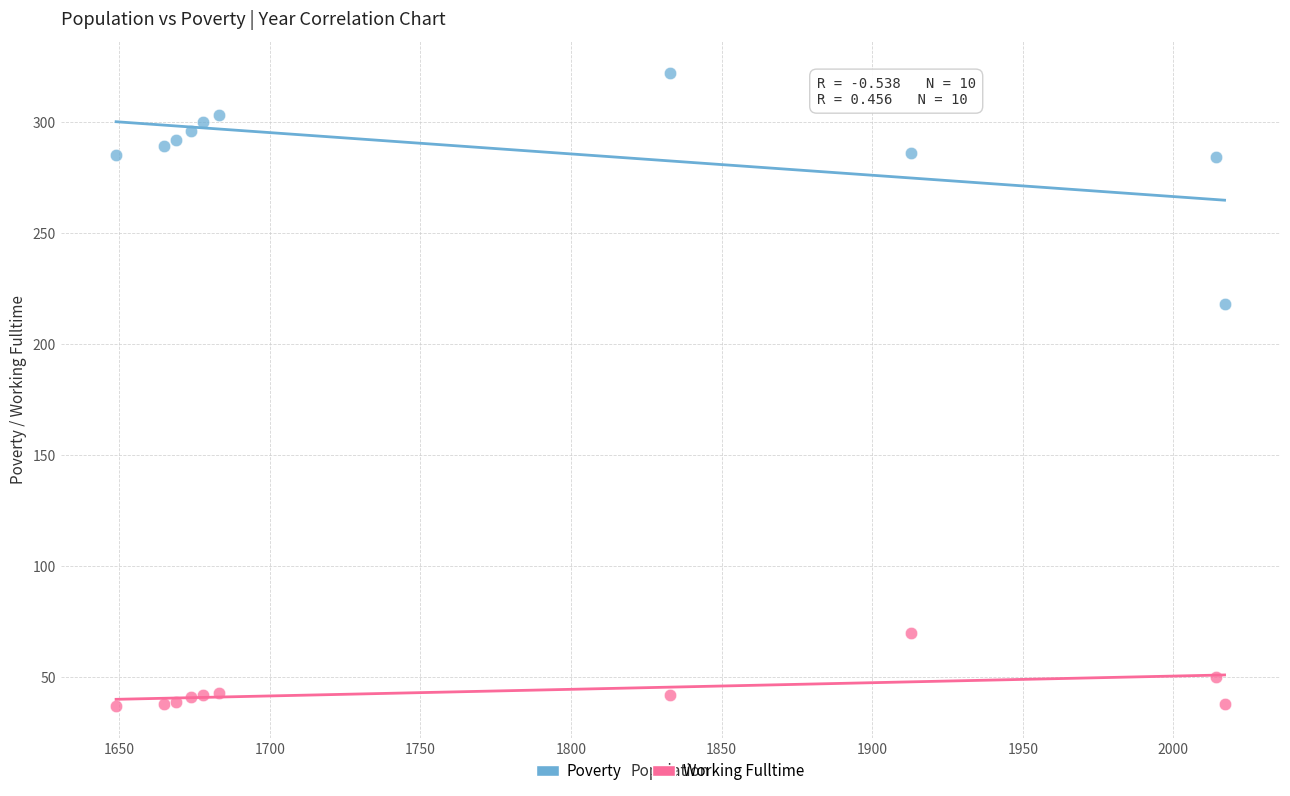

Which series has the largest Y range (max minus min)?

Poverty